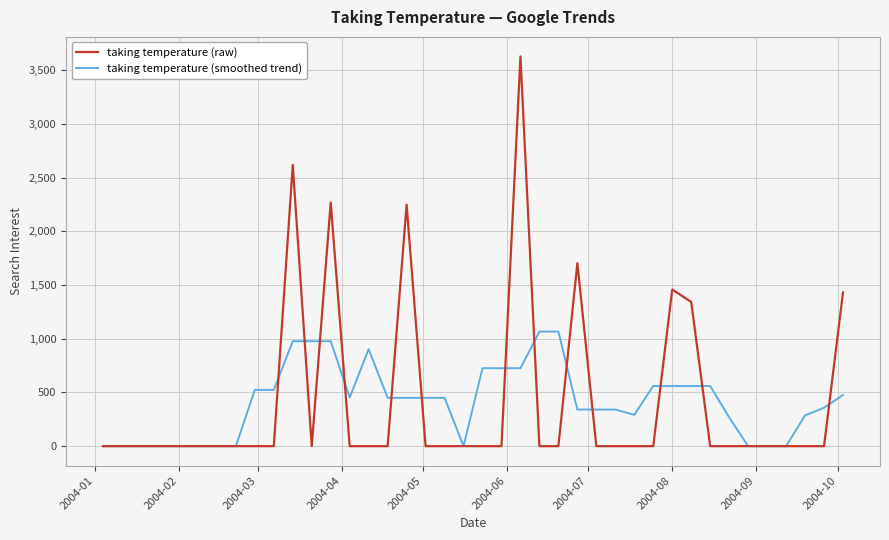

Which series has the largest range (max minus min)?

taking temperature (raw)